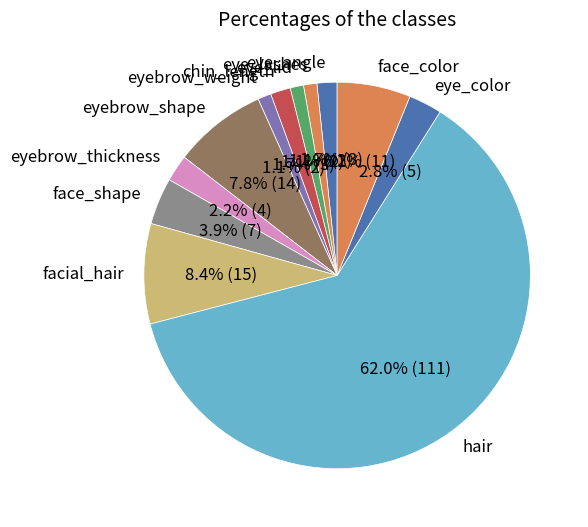

To the nearest percent, what portion does hair represent?

62%